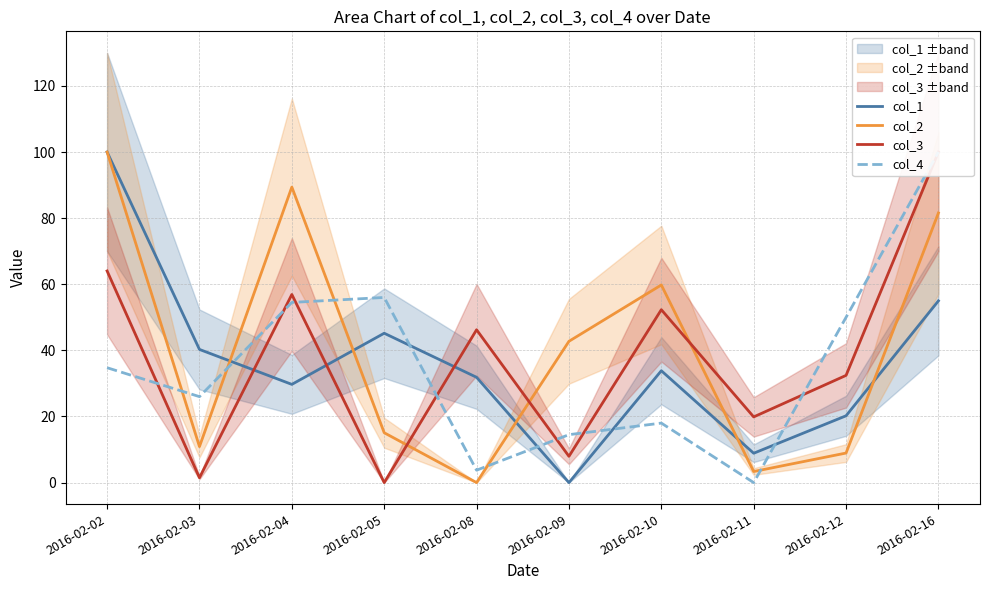

Which category has the lowest value in the col_3 series?

2016-02-05